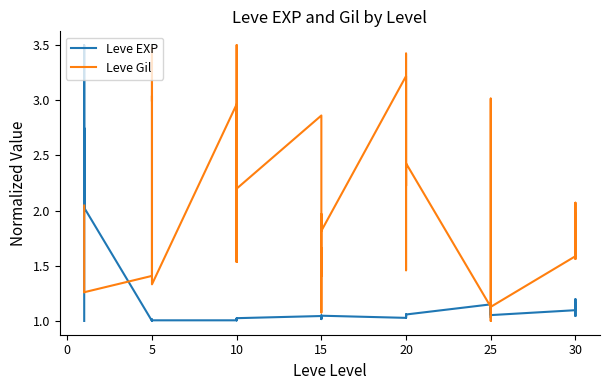

True or false: Leve Gil and Leve EXP cross at least once.

True